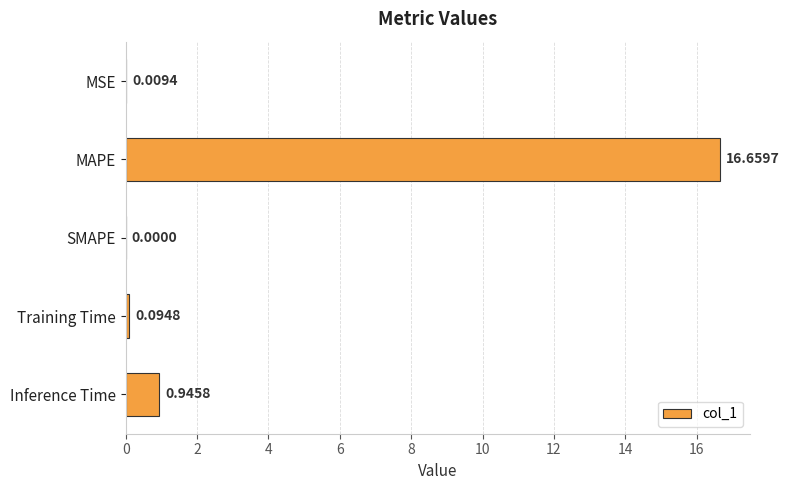

What is the sum of the values at MAPE and SMAPE?

16.7